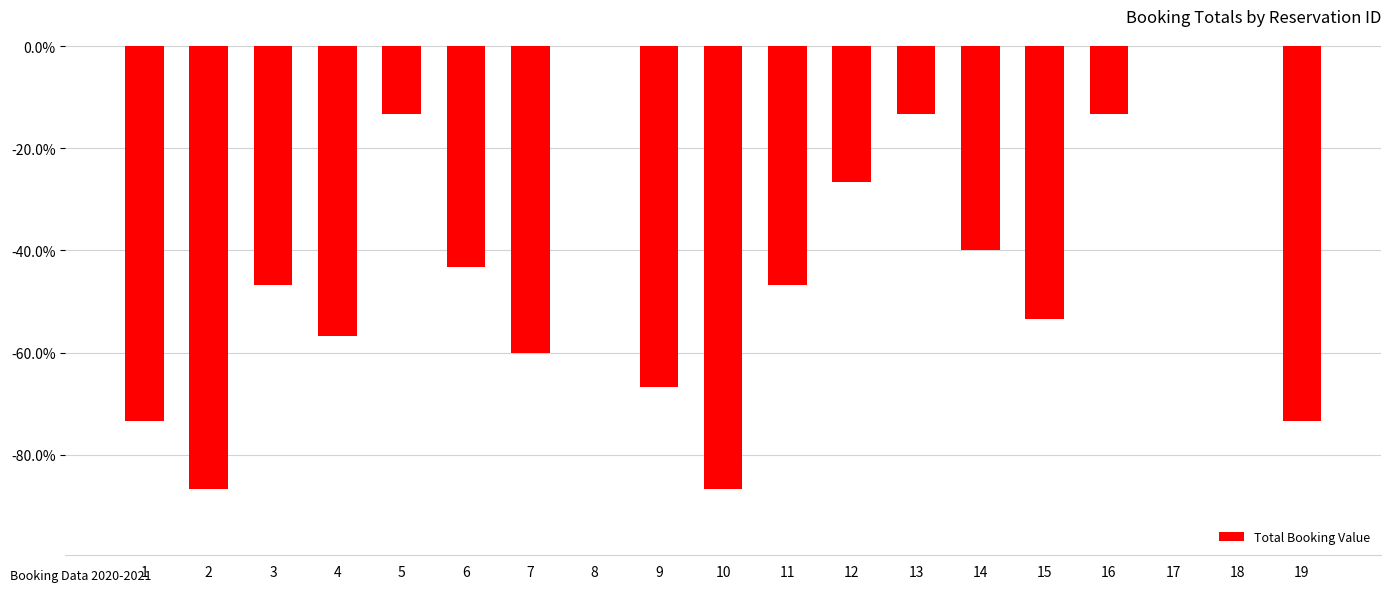

The chart shows a value of -0.6 at 7. True or false?

True